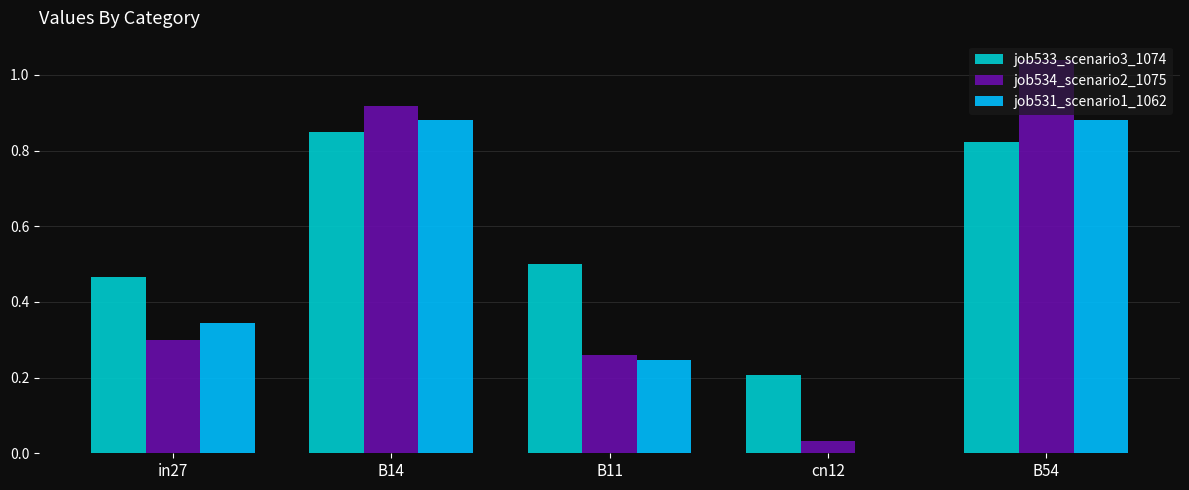

What is the sum of the job531_scenario1_1062 values at B11 and in27?

0.6